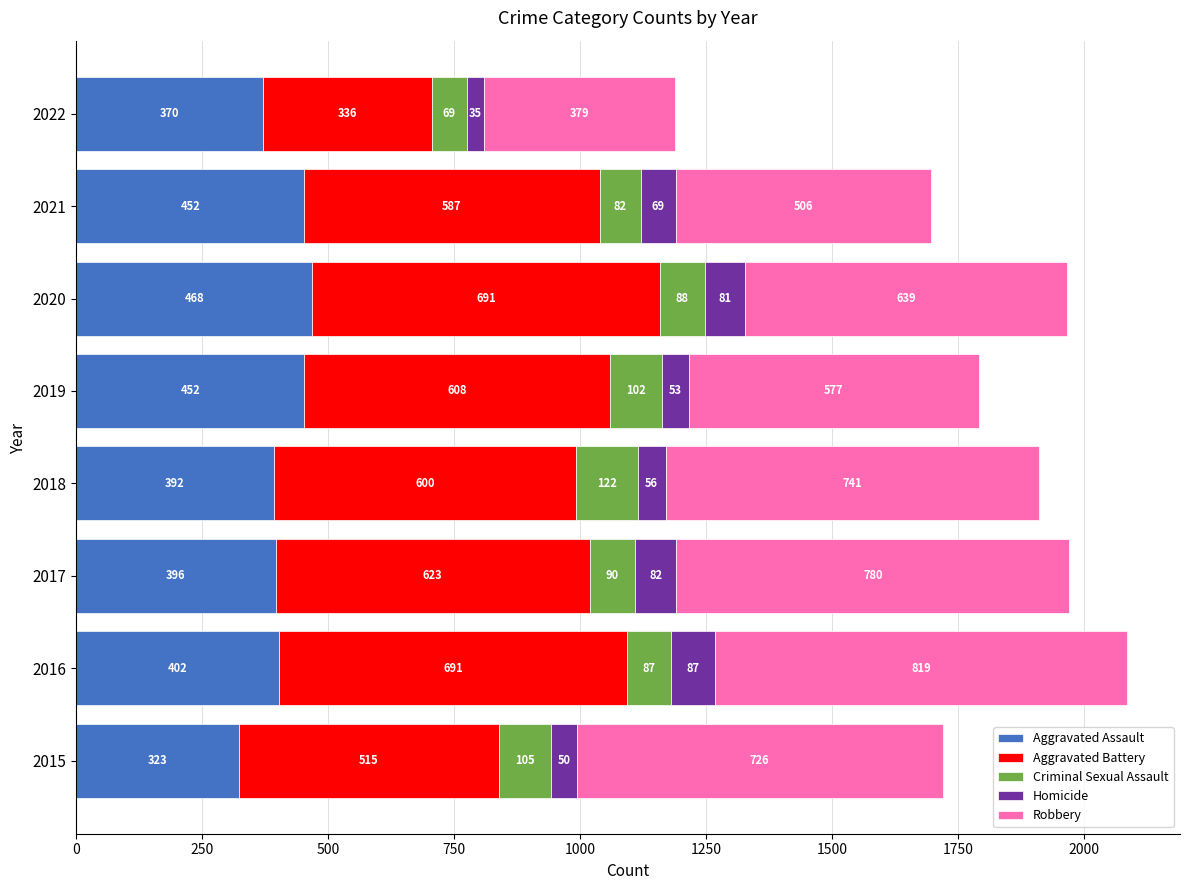

What are all the series names shown in the legend?

Aggravated Assault, Aggravated Battery, Criminal Sexual Assault, Homicide, Robbery